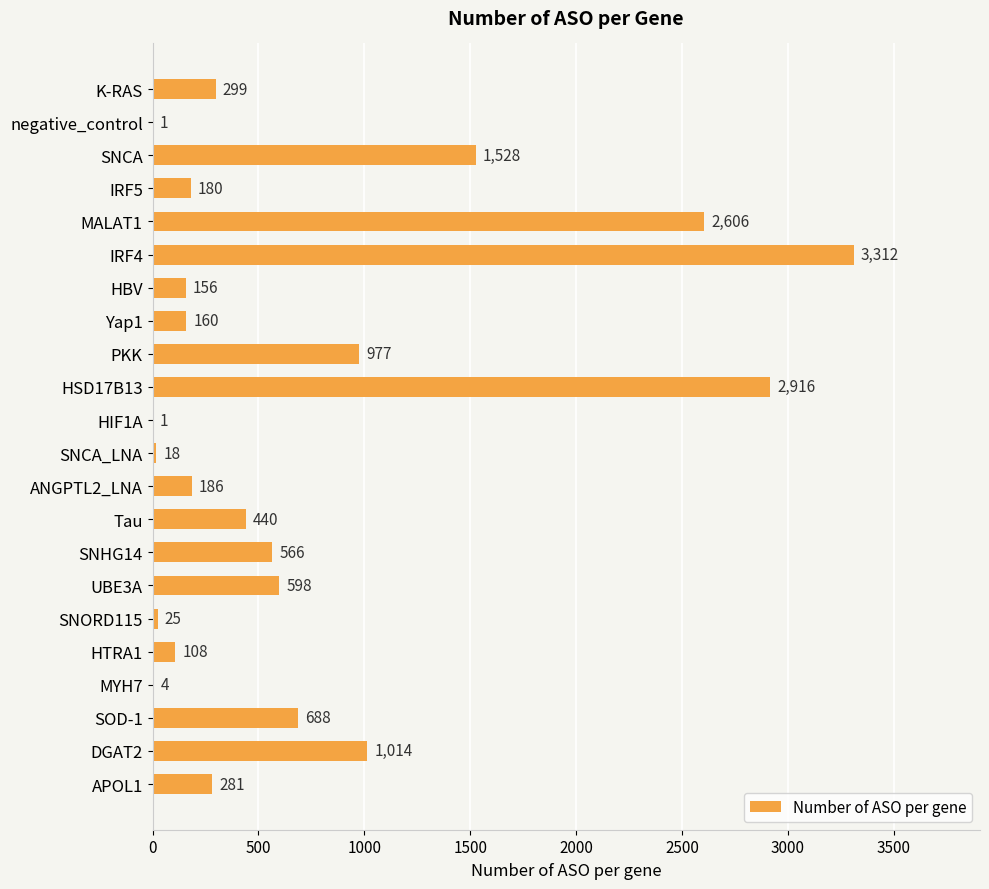

What is the greatest value displayed?

3312